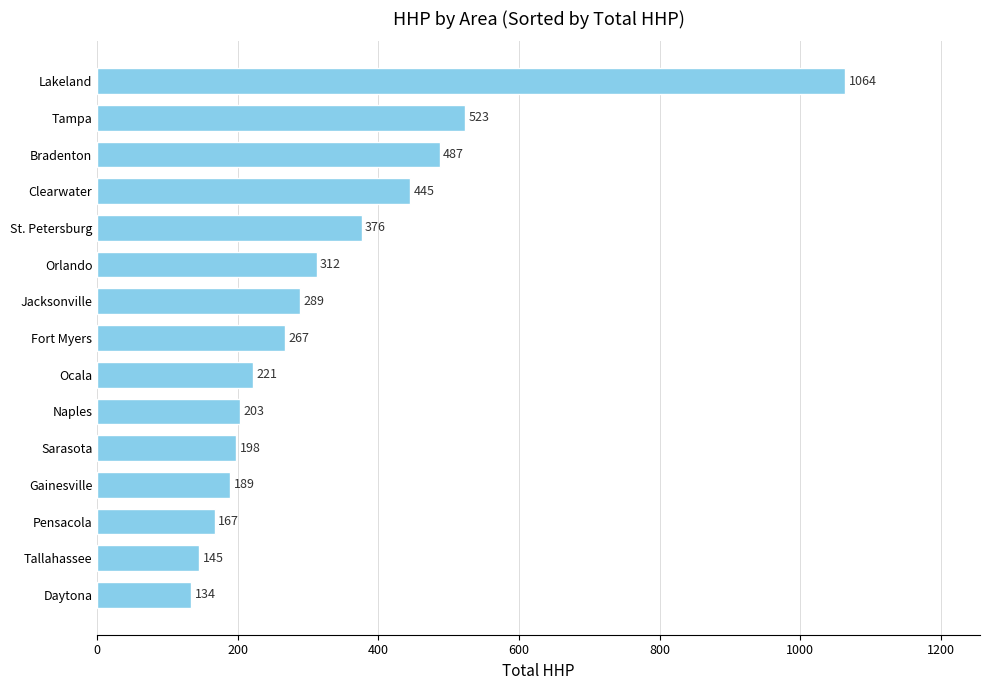

The chart shows a value of 445 at Clearwater. True or false?

True